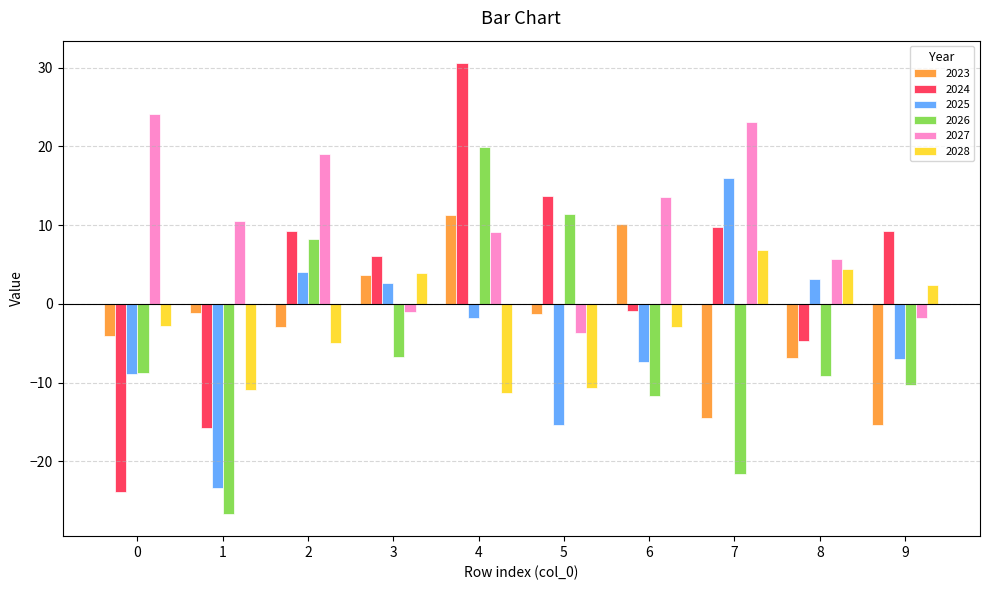

Count the number of data series in this chart.

6